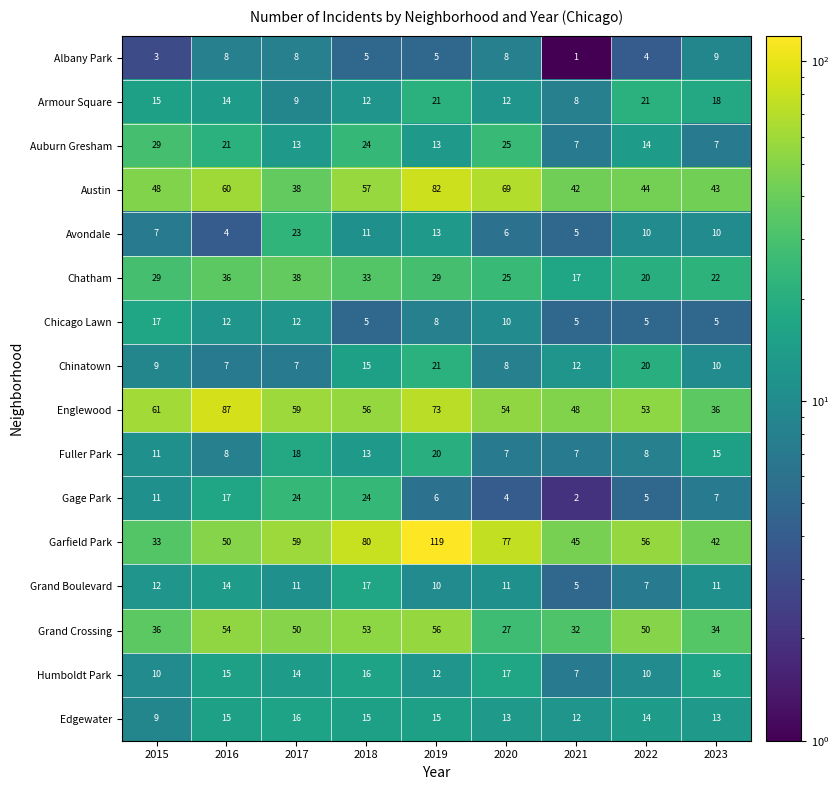

The value of Chinatown at 2021 is 3. True or false?

False